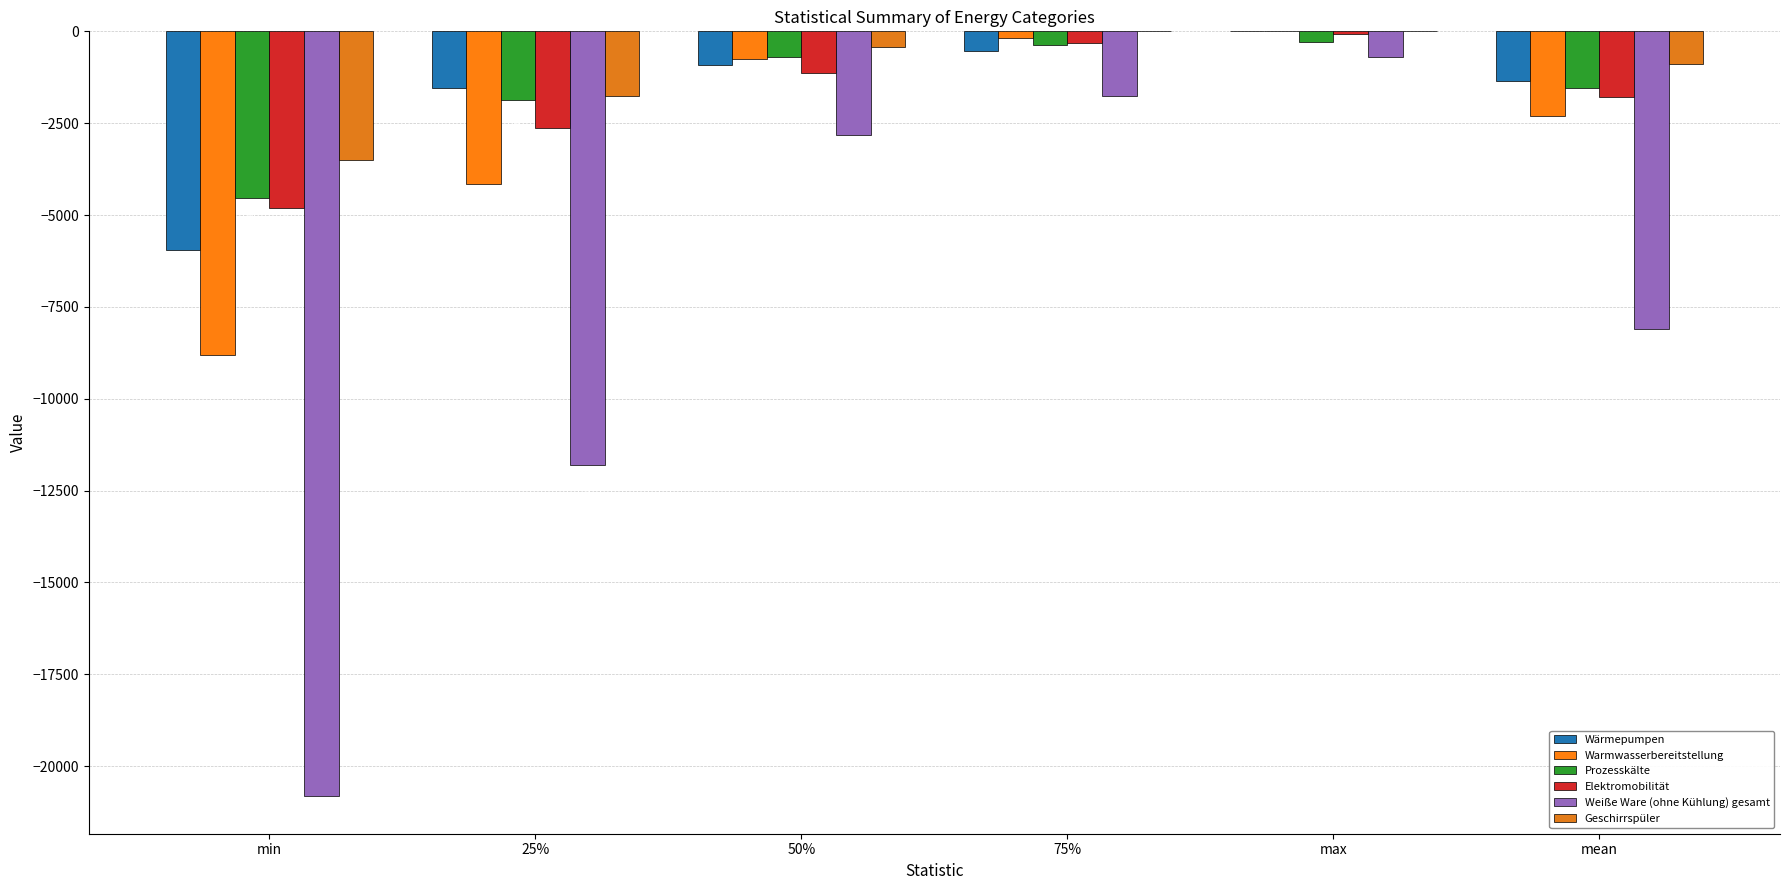

How many groups of bars are there?

6